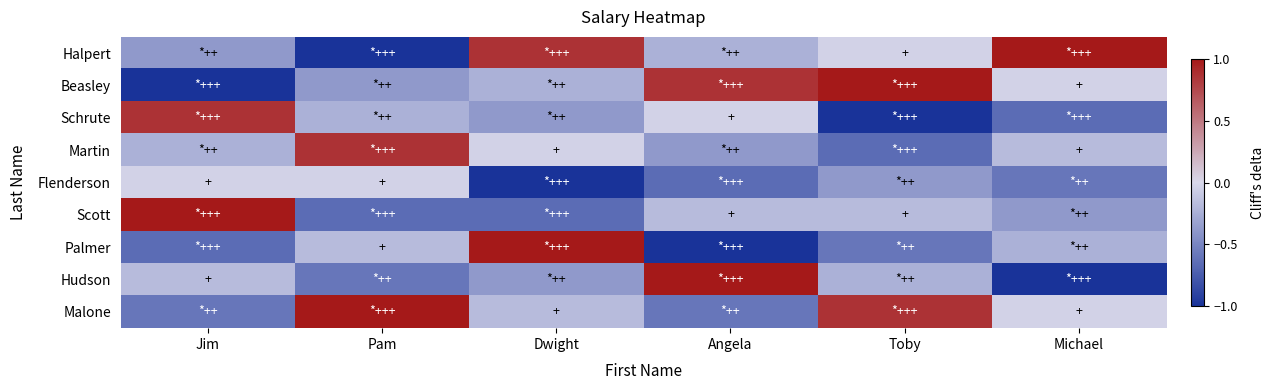

Reading left to right, what are all the values shown in this chart?

Halpert: Jim=-0.4	Pam=-1.0	Dwight=0.9	Angela=-0.2	Toby=-0.0	Michael=1.0
Beasley: Jim=-1.0	Pam=-0.4	Dwight=-0.2	Angela=0.9	Toby=1.0	Michael=-0.0
Schrute: Jim=0.9	Pam=-0.2	Dwight=-0.4	Angela=-0.0	Toby=-1.0	Michael=-0.7
Martin: Jim=-0.2	Pam=0.9	Dwight=-0.0	Angela=-0.4	Toby=-0.7	Michael=-0.2
Flenderson: Jim=-0.0	Pam=-0.0	Dwight=-1.0	Angela=-0.7	Toby=-0.4	Michael=-0.6
Scott: Jim=1.0	Pam=-0.7	Dwight=-0.7	Angela=-0.2	Toby=-0.2	Michael=-0.4
Palmer: Jim=-0.7	Pam=-0.2	Dwight=1.0	Angela=-1.0	Toby=-0.6	Michael=-0.2
Hudson: Jim=-0.2	Pam=-0.6	Dwight=-0.4	Angela=1.0	Toby=-0.2	Michael=-1.0
Malone: Jim=-0.6	Pam=1.0	Dwight=-0.2	Angela=-0.6	Toby=0.9	Michael=-0.0